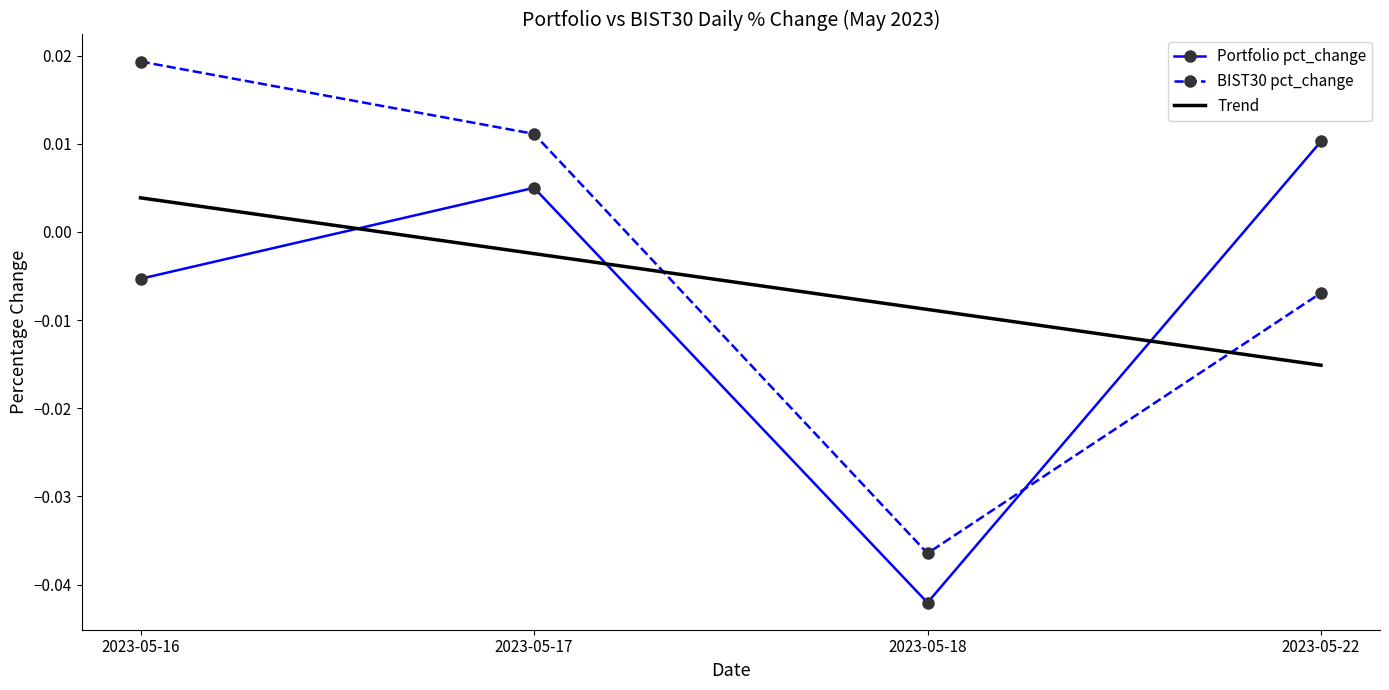

Does the chart have visible grid lines?

No